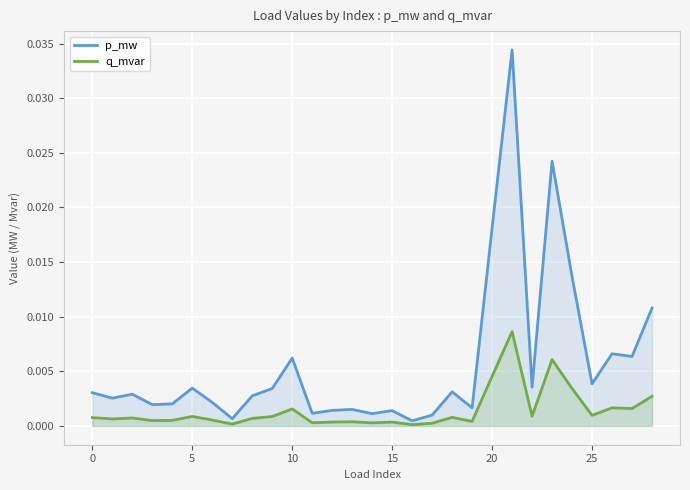

What is the label of the 12th point from the left?

11